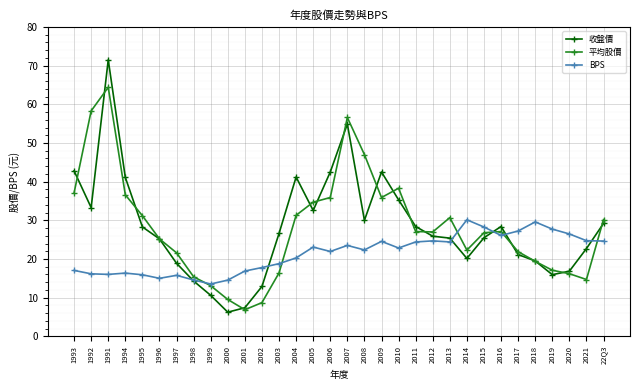

The 收盤價 series shows 41.2 at 2004. True or false?

True